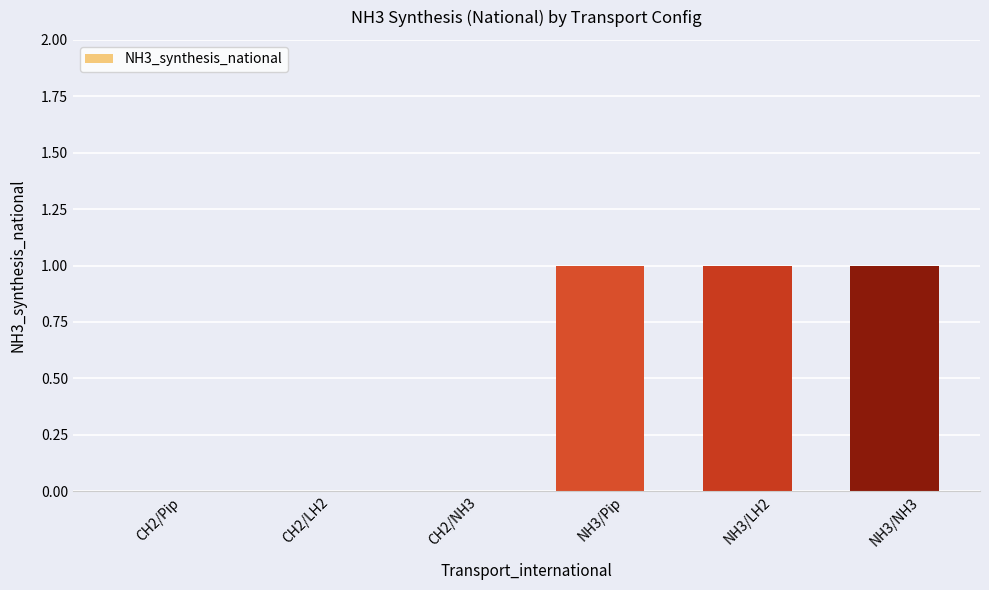

Reading left to right, transcribe all the data shown in this chart.

CH2/Pip=0	CH2/LH2=0	CH2/NH3=0	NH3/Pip=1	NH3/LH2=1	NH3/NH3=1